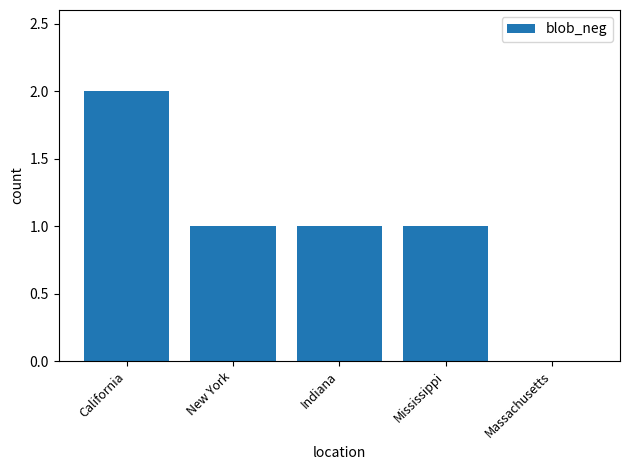

The value at Massachusetts is 1. True or false?

False